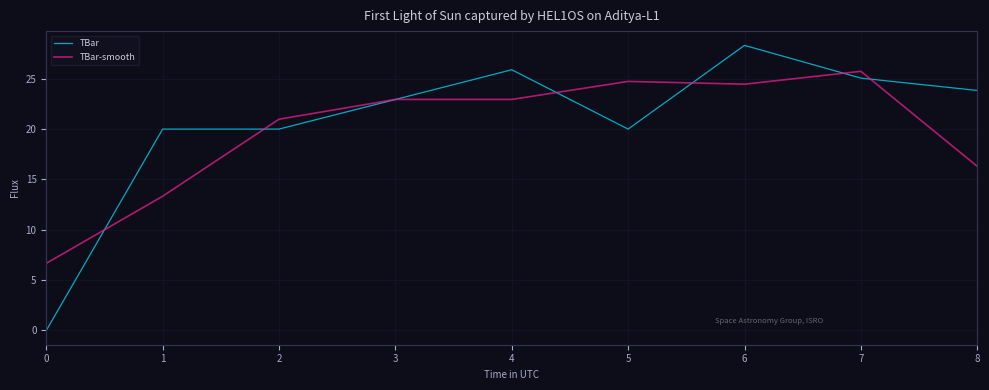

List the series in order of their peak value, lowest first.

TBar-smooth, TBar